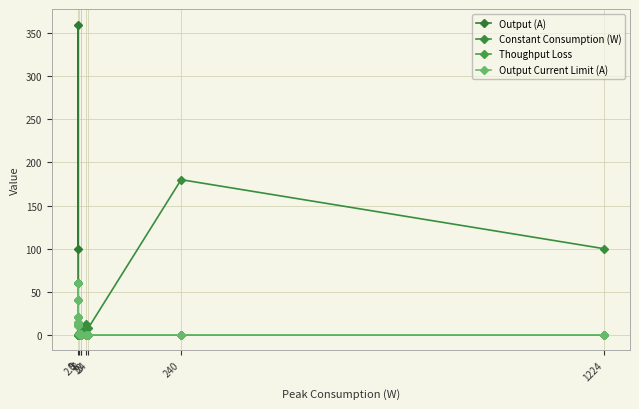

What is the total value across all series at 8?

120.0